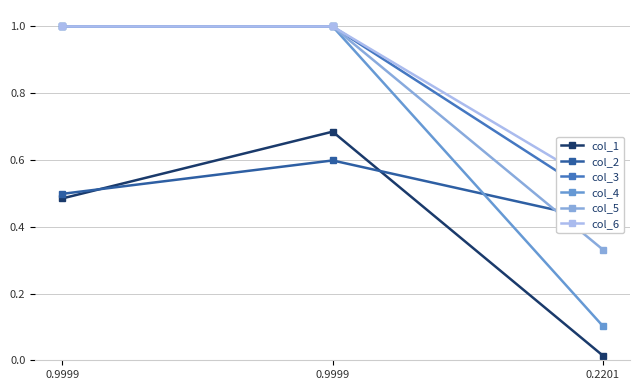

How many distinct data groups are displayed?

6